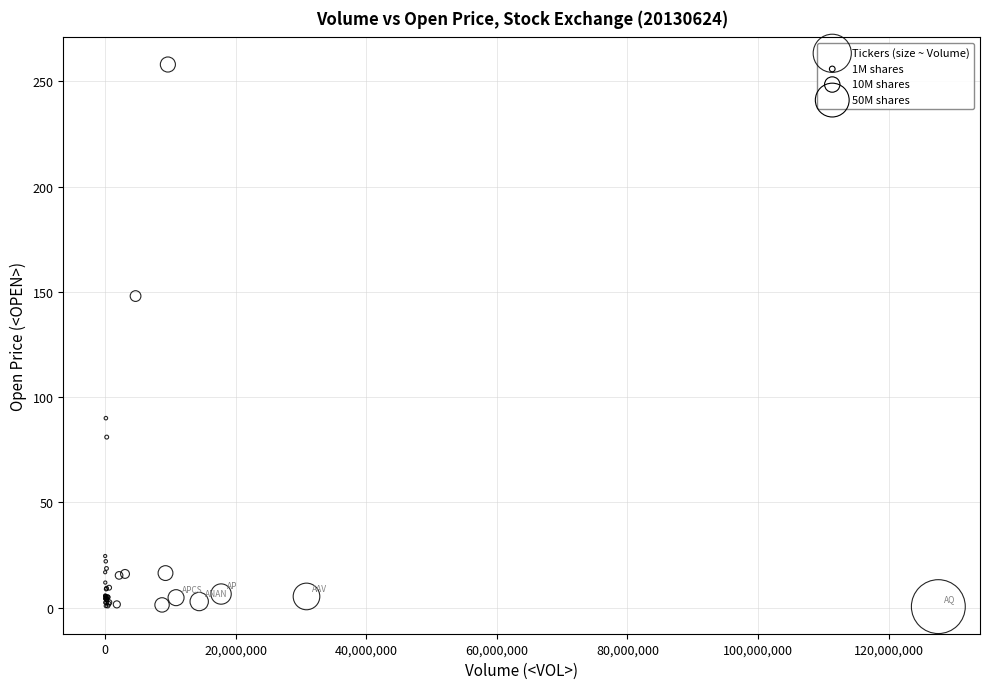

What Y value in the scatter plot is closest to 129?

148.0